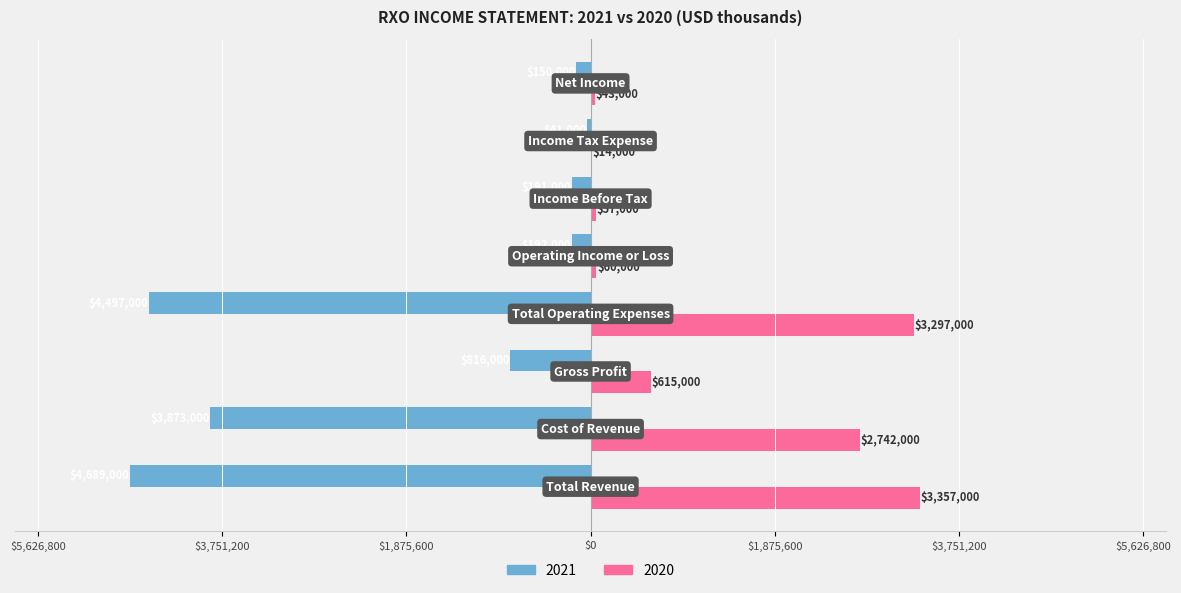

What is the difference between the maximum and minimum values in the 2020 series?

3343000